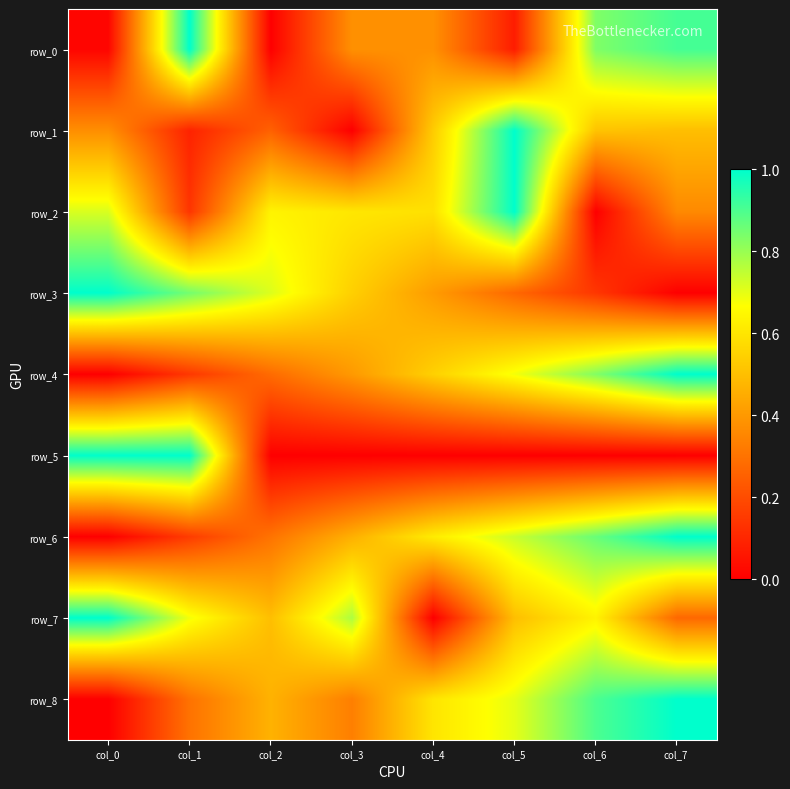

What is the difference between the highest and lowest values at col_6?

0.9